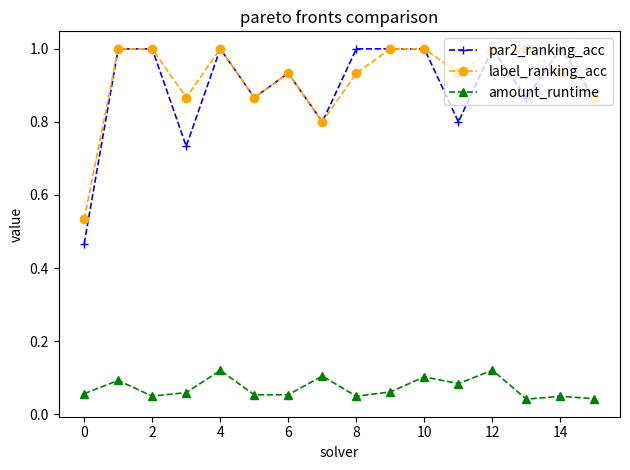

Which series has the largest total across all categories?

label_ranking_acc